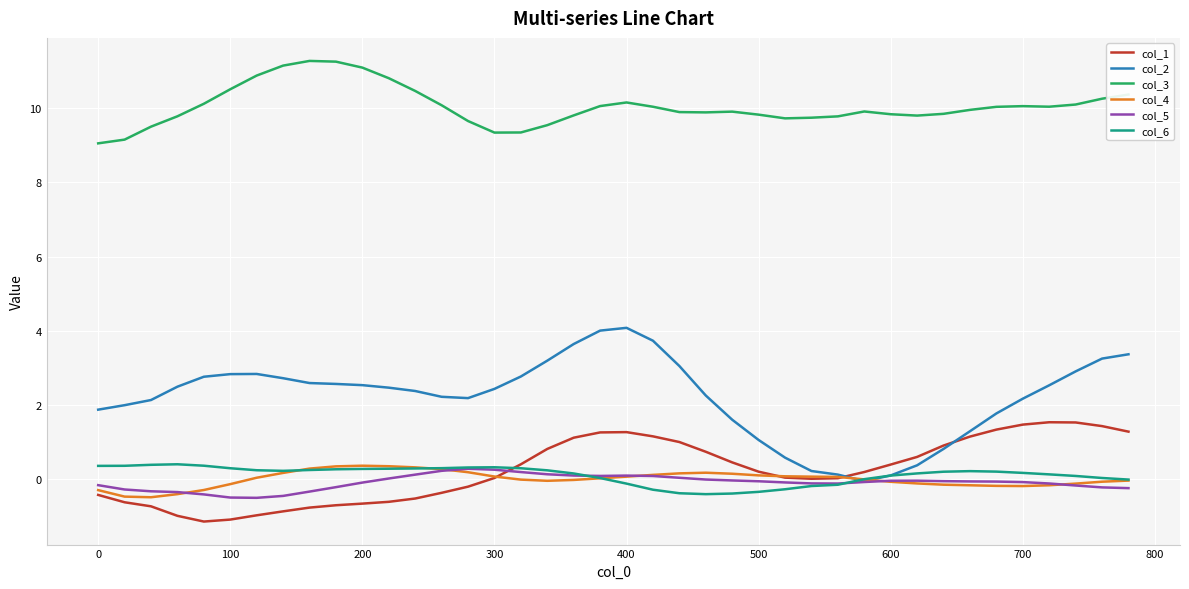

True or false: col_2 has more than 1 interior local peaks.

True